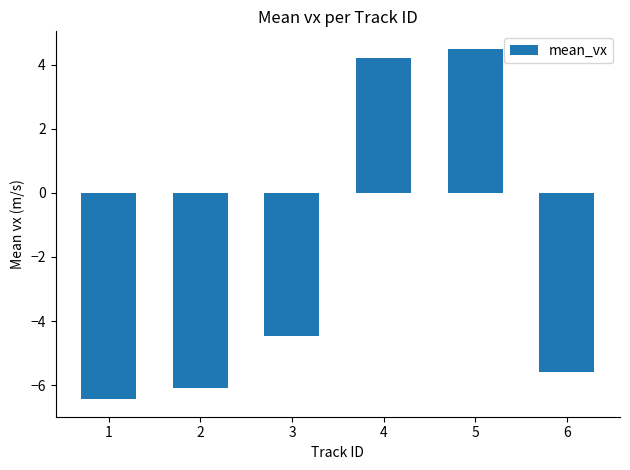

Which label corresponds to the largest value in the chart?

5